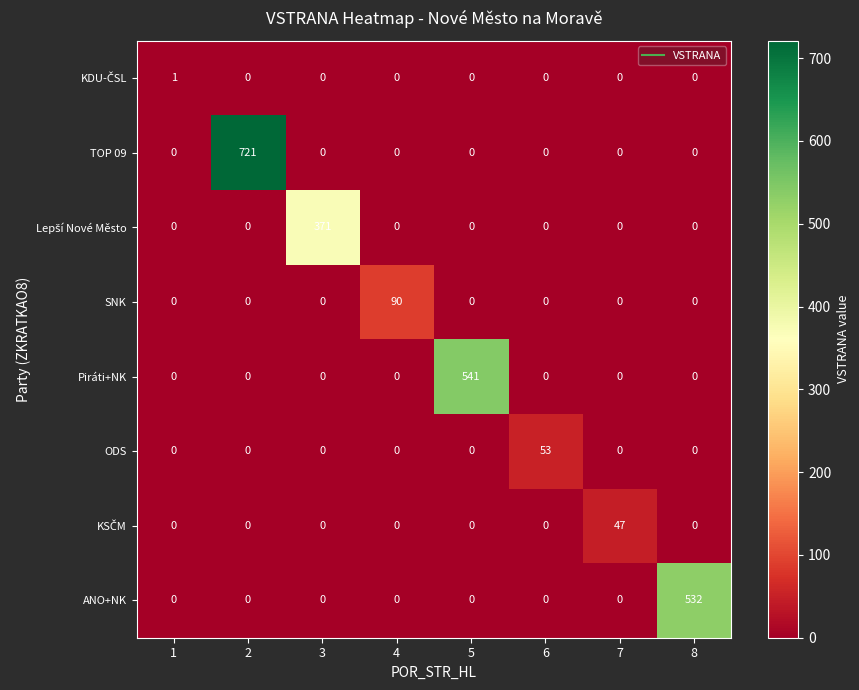

True or false: SNK has a value of -59 at 6.

False